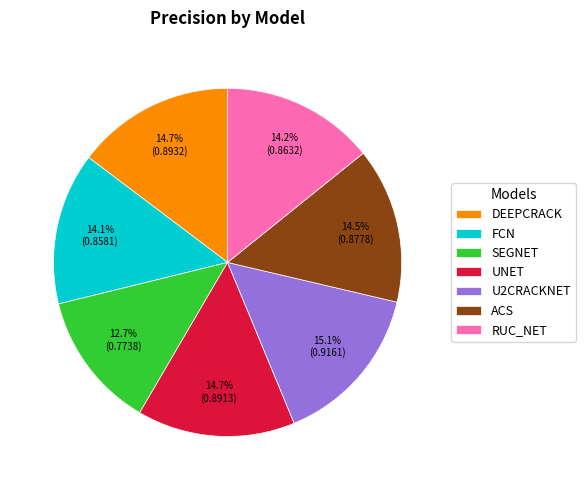

To the nearest percent, what percentage of the pie is FCN?

14%